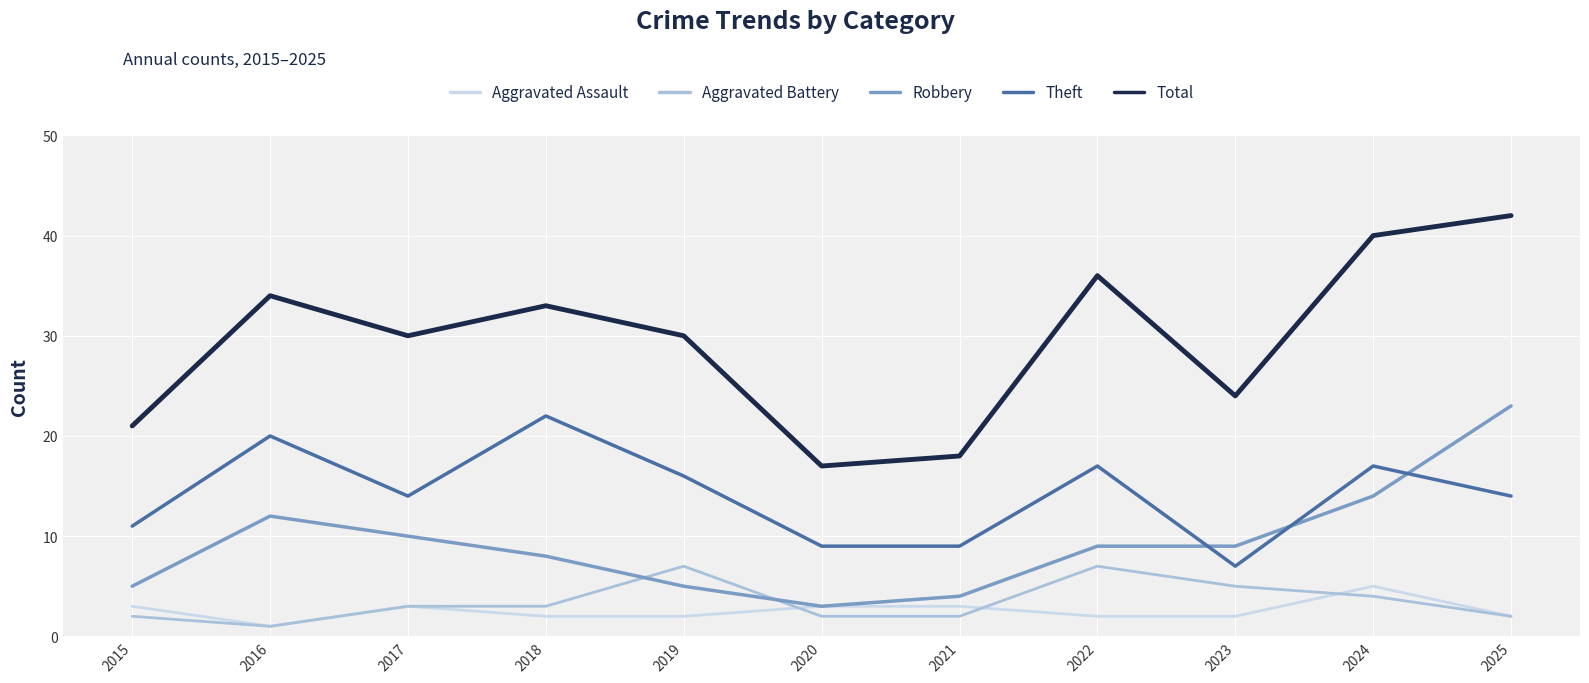

At which label does Theft reach its peak?

2018